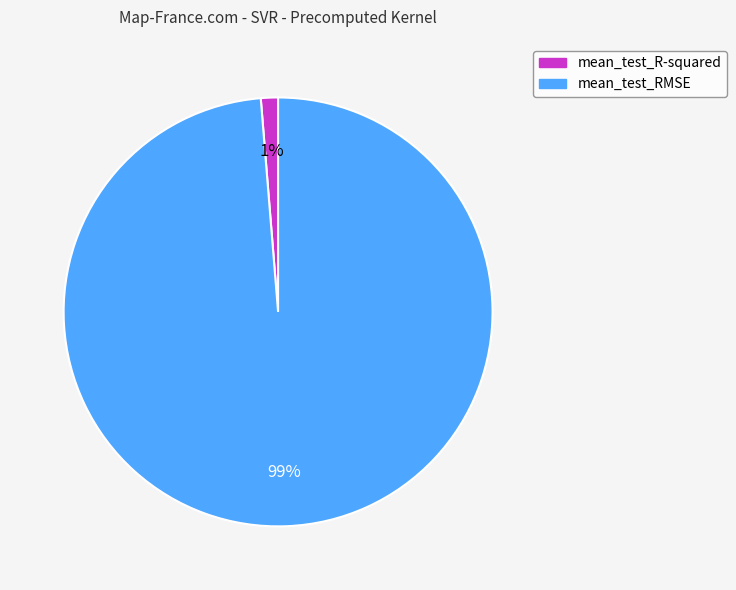

Rank the categories by value from highest to lowest.

mean_test_RMSE, mean_test_R-squared